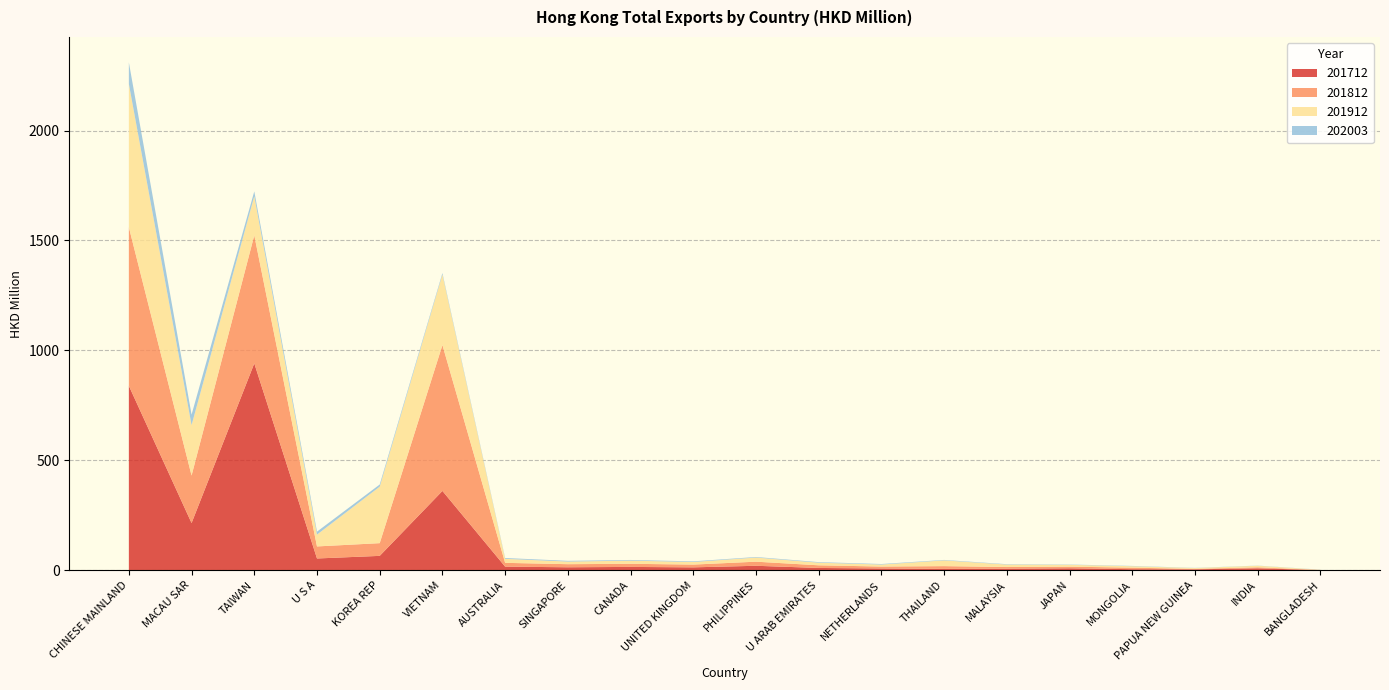

Reading right to left, extract all data points from this chart.

201712: BANGLADESH=0.7	INDIA=8.7	PAPUA NEW GUINEA=4.1	MONGOLIA=4.8	JAPAN=8.8	MALAYSIA=6.9	THAILAND=6.0	NETHERLANDS=8.1	U ARAB EMIRATES=10.3	PHILIPPINES=20.2	UNITED KINGDOM=13.1	CANADA=15.1	SINGAPORE=13.5	AUSTRALIA=16.3	VIETNAM=360.7	KOREA REP=65.3	U S A=53.5	TAIWAN=940.9	MACAU SAR=214.6	CHINESE MAINLAND=839.0
201812: BANGLADESH=0.5	INDIA=4.6	PAPUA NEW GUINEA=2.1	MONGOLIA=6.9	JAPAN=7.5	MALAYSIA=7.6	THAILAND=12.6	NETHERLANDS=8.6	U ARAB EMIRATES=12.0	PHILIPPINES=18.7	UNITED KINGDOM=12.5	CANADA=14.2	SINGAPORE=14.0	AUSTRALIA=17.3	VIETNAM=663.7	KOREA REP=57.9	U S A=54.8	TAIWAN=582.5	MACAU SAR=216.1	CHINESE MAINLAND=721.3
201912: BANGLADESH=0.9	INDIA=7.1	PAPUA NEW GUINEA=3.7	MONGOLIA=6.6	JAPAN=8.3	MALAYSIA=11.2	THAILAND=26.1	NETHERLANDS=9.2	U ARAB EMIRATES=11.9	PHILIPPINES=18.7	UNITED KINGDOM=11.9	CANADA=14.4	SINGAPORE=11.9	AUSTRALIA=18.2	VIETNAM=320.9	KOREA REP=257.0	U S A=53.8	TAIWAN=177.8	MACAU SAR=229.7	CHINESE MAINLAND=652.3
202003: BANGLADESH=0.6	INDIA=0.7	PAPUA NEW GUINEA=0.8	MONGOLIA=1.3	JAPAN=1.4	MALAYSIA=1.7	THAILAND=2.1	NETHERLANDS=2.5	U ARAB EMIRATES=2.6	PHILIPPINES=2.6	UNITED KINGDOM=2.8	CANADA=3.0	SINGAPORE=3.3	AUSTRALIA=3.8	VIETNAM=6.3	KOREA REP=9.8	U S A=13.4	TAIWAN=22.1	MACAU SAR=47.4	CHINESE MAINLAND=97.9